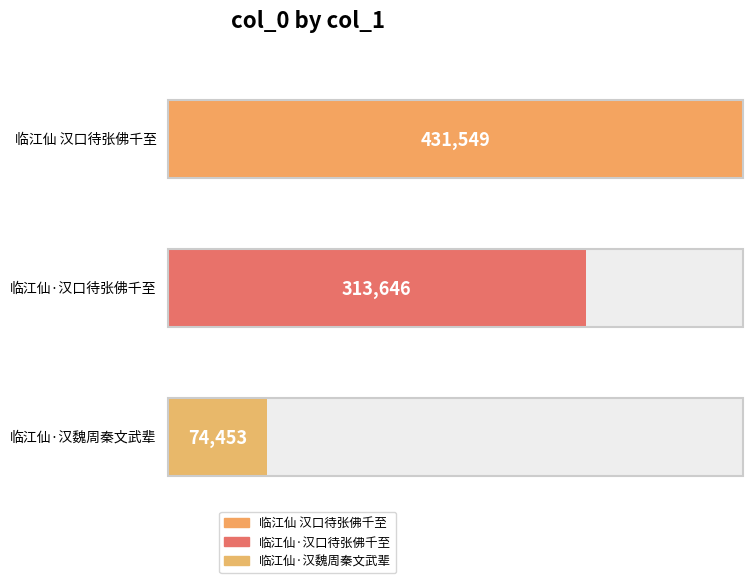

What is the average value?

273216